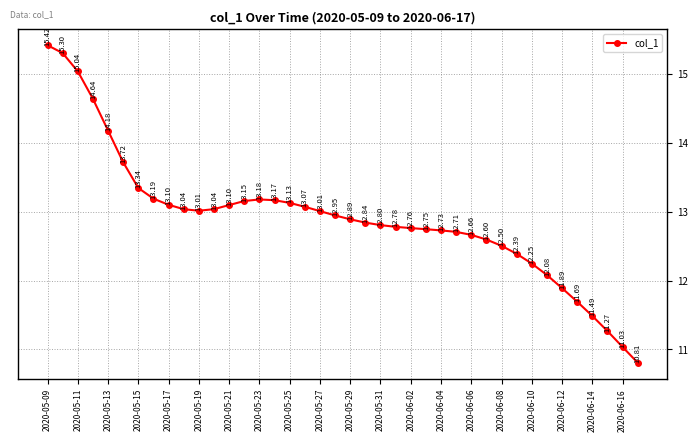

What is the value of the 14th point from the left?

13.2